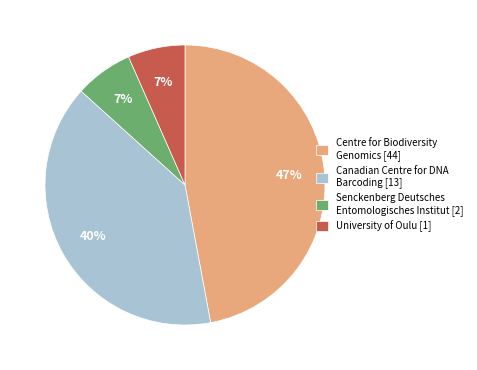

To the nearest percent, what is the average slice percentage?

25%